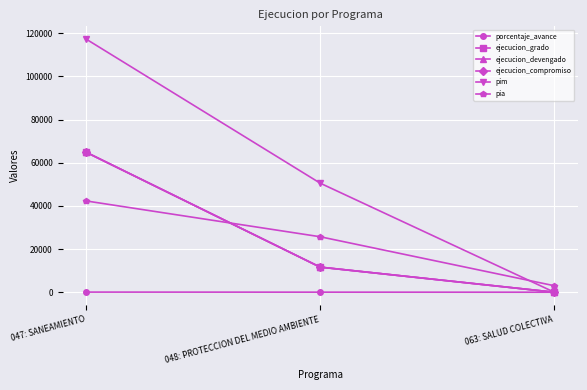

At how many categories does at least one series exceed 11147?

2